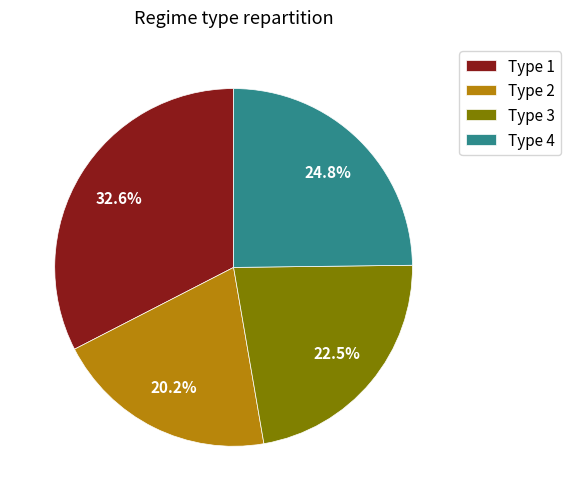

Which category has the biggest portion of the pie?

Type 1